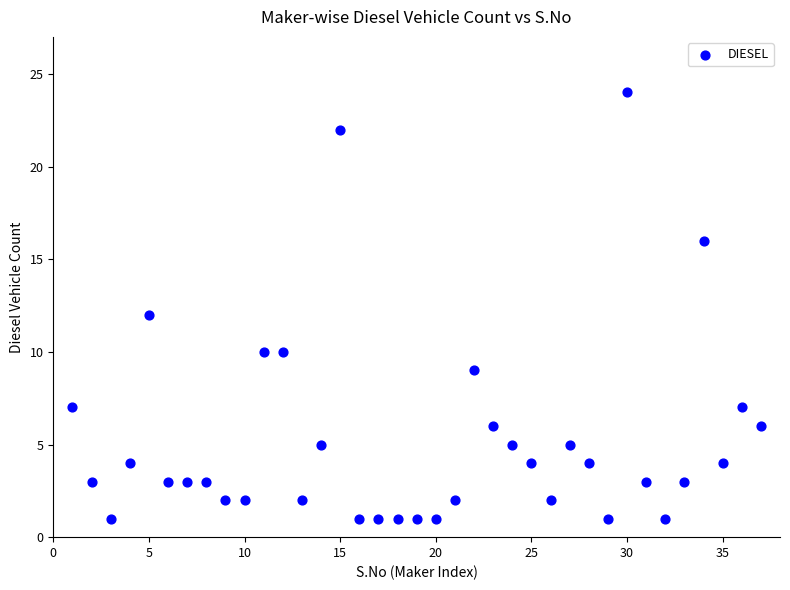

What is the range of Y values (max minus min)?

23